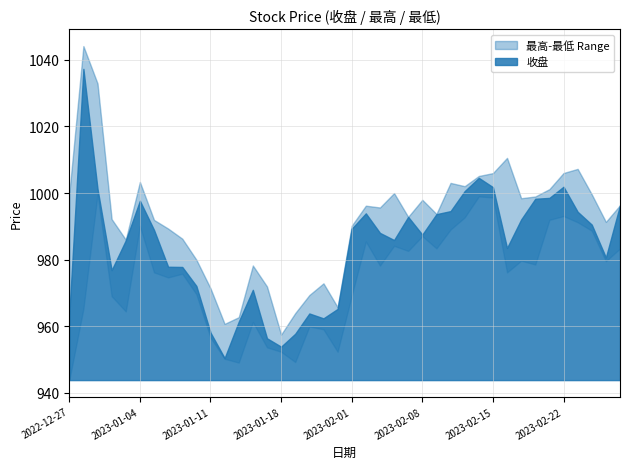

Where is the first local maximum for 最高?

2022-12-28